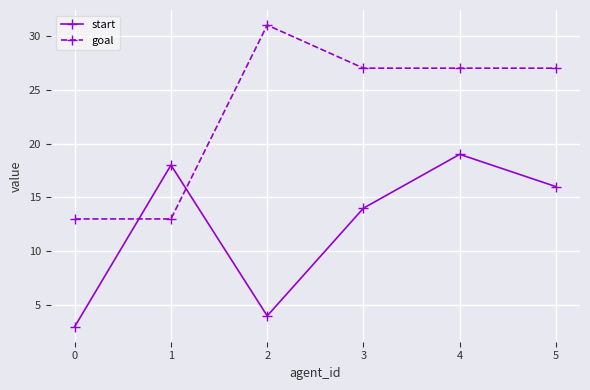

What is the difference between the second highest and second lowest values in the start series?

14